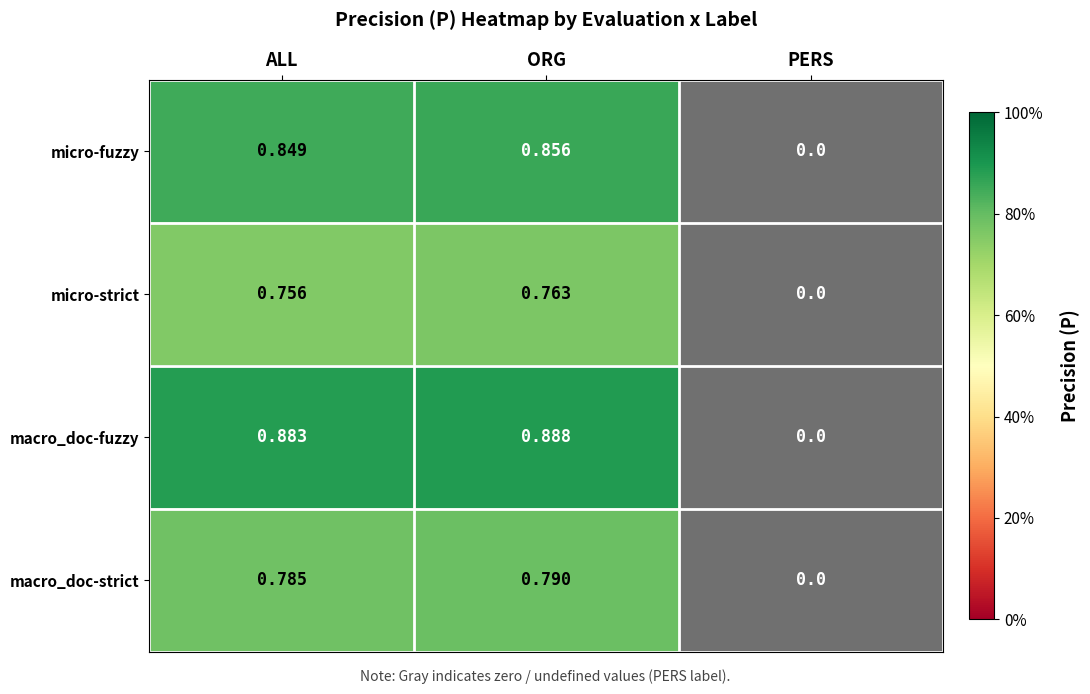

What is the spread (max minus min) of values at ALL?

0.1